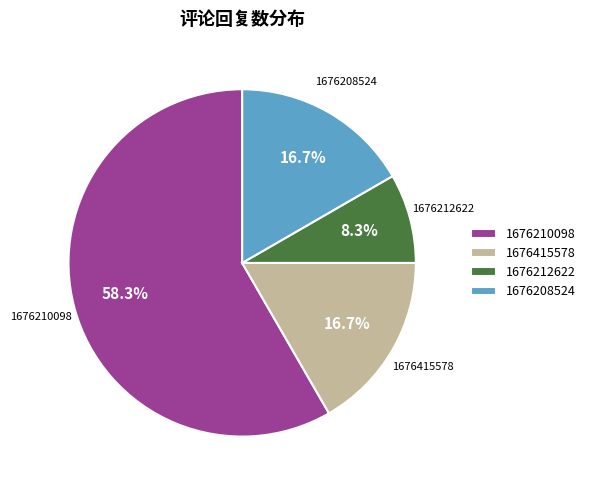

What is the ratio of the value at 1676212622 to the value at 1676208524?

0.5